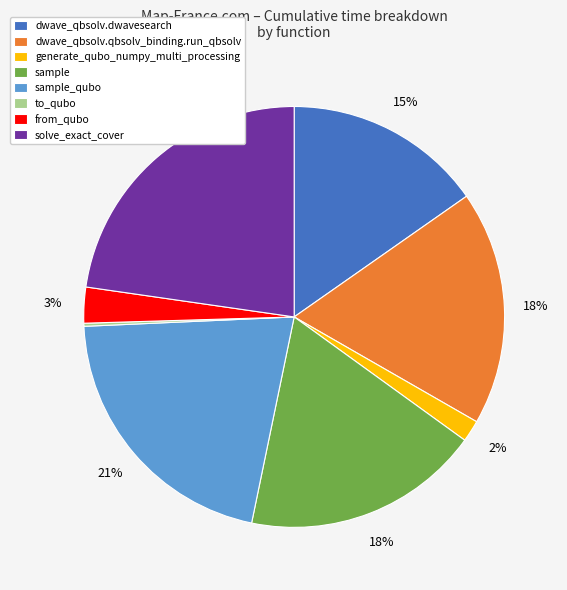

To the nearest percent, what portion does solve_exact_cover represent?

23%